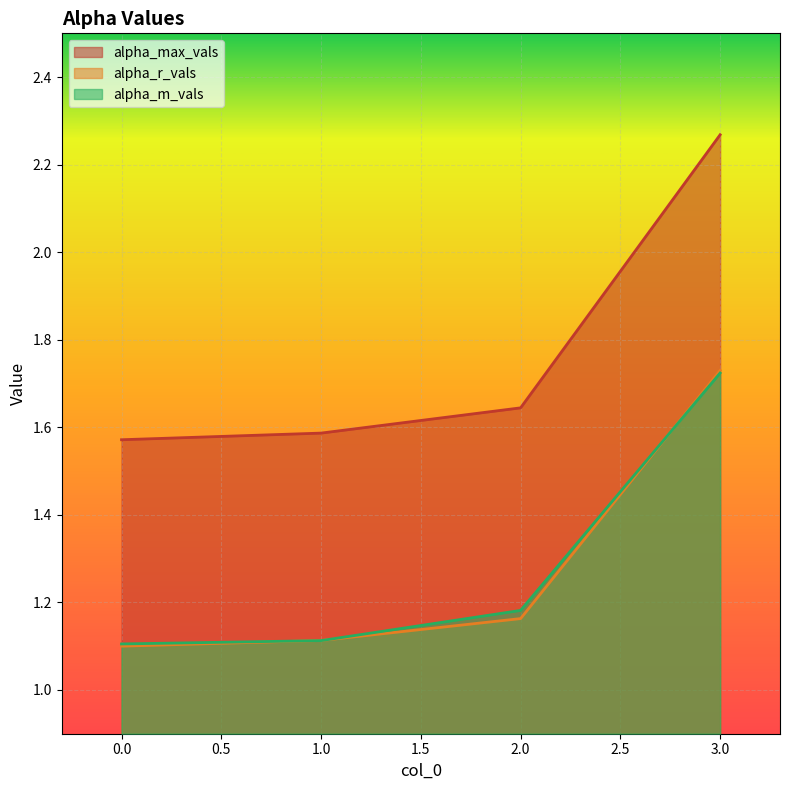

What is the average value of the alpha_m_vals series?

1.3